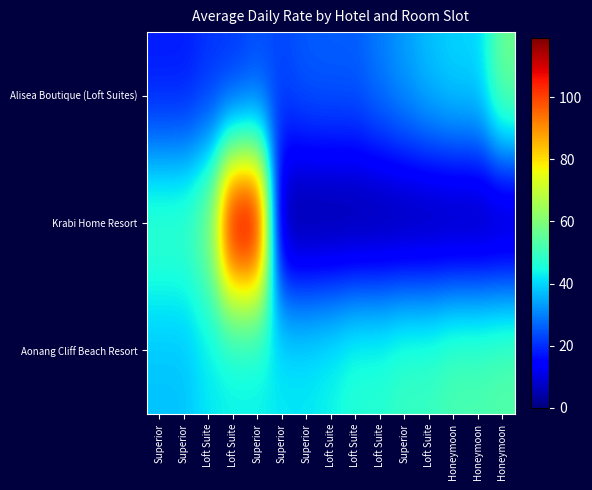

Reading left to right, transcribe all the data shown in this chart.

Alisea Boutique (Loft Suites): Superior=17.6	Superior=17.6	Loft Suite=20.4	Loft Suite=20.4	Superior=23.3	Superior=23.3	Superior=25.8	Loft Suite=26.1	Loft Suite=26.1	Loft Suite=29.8	Superior=33.7	Loft Suite=37.7	Honeymoon=40.2	Honeymoon=40.2	Honeymoon=57.5
Krabi Home Resort: Superior=51.2	Superior=51.2	Loft Suite=59.5	Loft Suite=119.0	Superior=119.0	Superior=0.0	Superior=0.0	Loft Suite=0.0	Loft Suite=0.0	Loft Suite=0.0	Superior=0.0	Loft Suite=0.0	Honeymoon=0.0	Honeymoon=0.0	Honeymoon=0.0
Aonang Cliff Beach Resort: Superior=37.6	Superior=37.6	Loft Suite=42.0	Loft Suite=42.5	Superior=42.5	Superior=42.5	Superior=42.5	Loft Suite=44.2	Loft Suite=47.4	Loft Suite=47.4	Superior=50.0	Loft Suite=50.0	Honeymoon=52.6	Honeymoon=52.6	Honeymoon=54.0